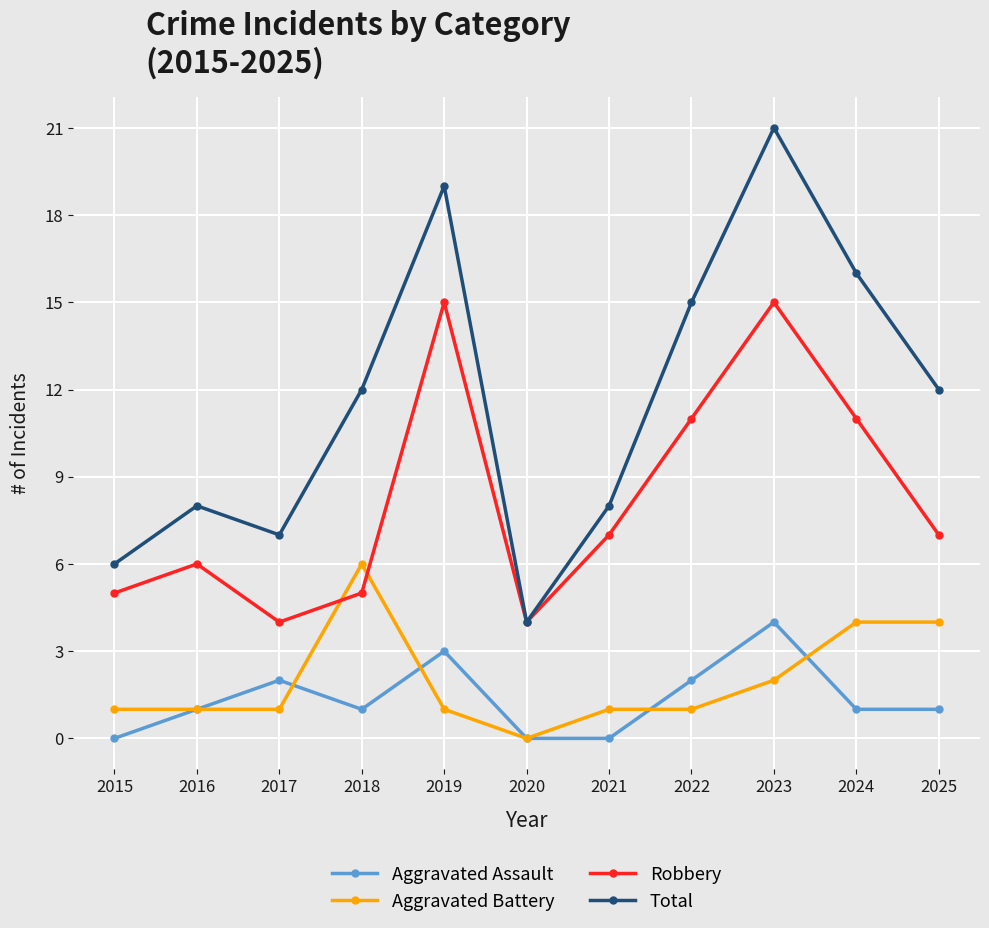

In Robbery, how many points are higher than both neighbors (excluding endpoints)?

3